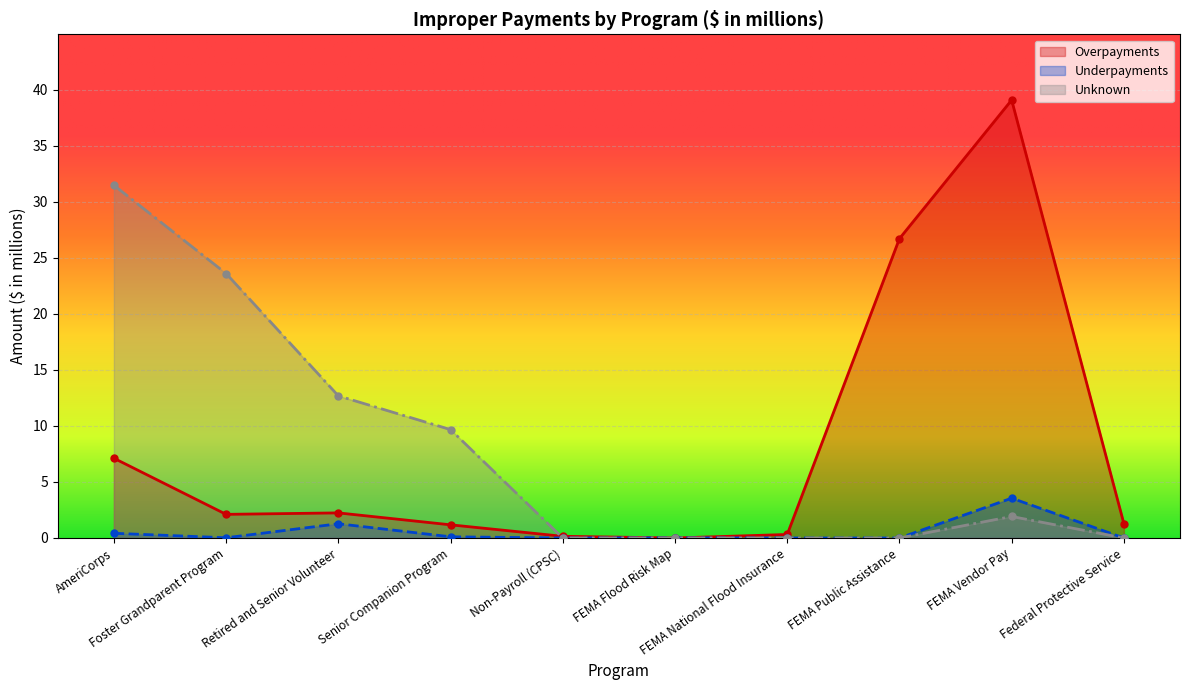

Which category has the highest value in the Unknown series?

AmeriCorps